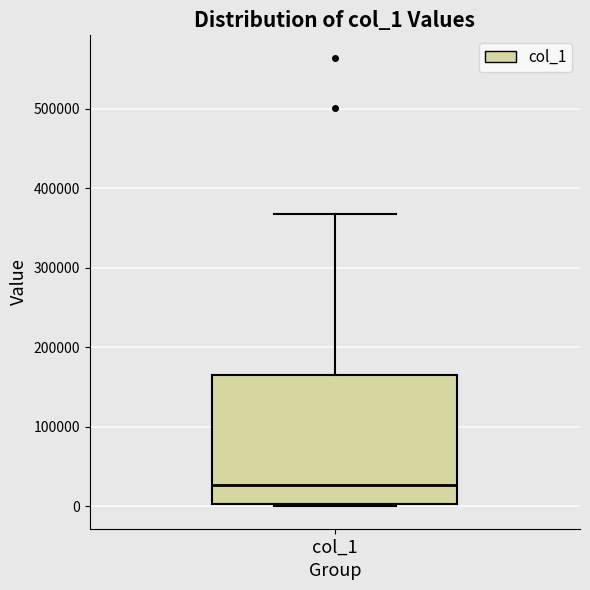

Transcribe this box plot: give where the median line is, the range the box spans, and where the two whiskers end, as read against the y-axis. The values are not printed on the chart, so give them approximately, as read against the axis.

median 30000, box 0 to 170000, whiskers 0 (just below the box's lower edge) to 370000